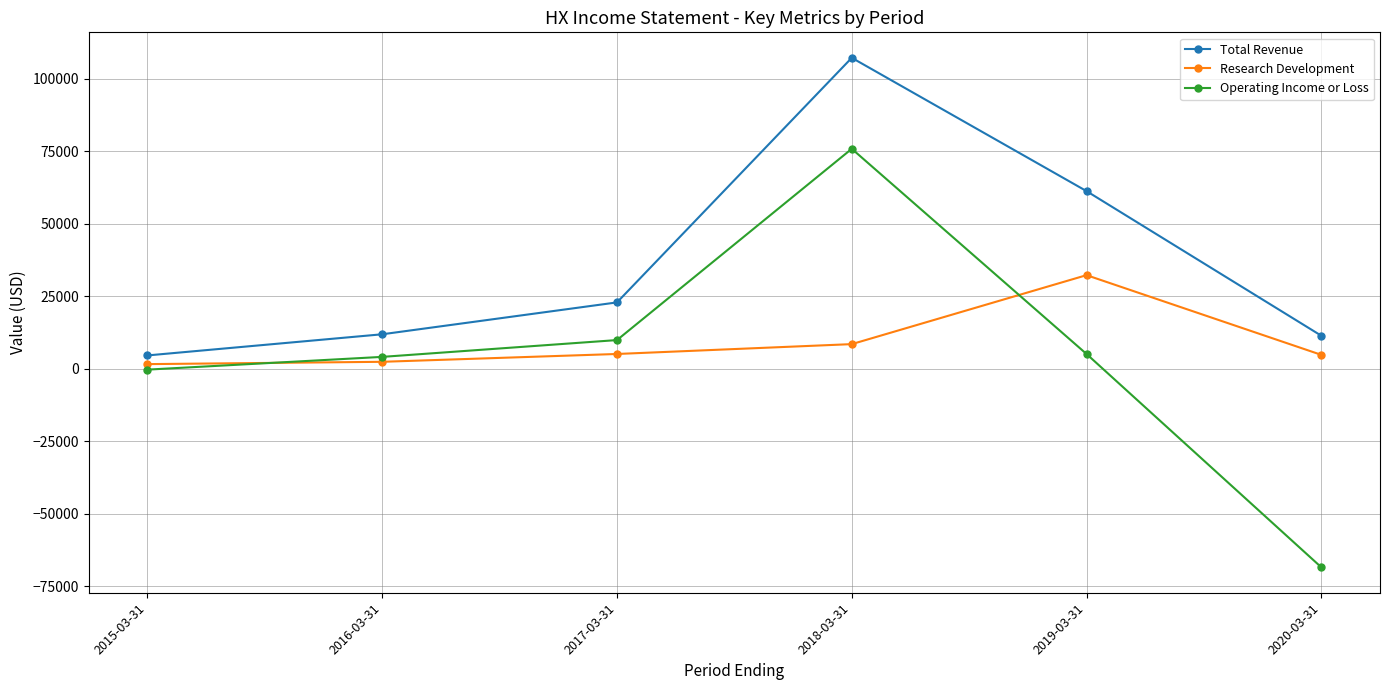

Is it true that Operating Income or Loss equals -68500 at 2020-03-31?

True